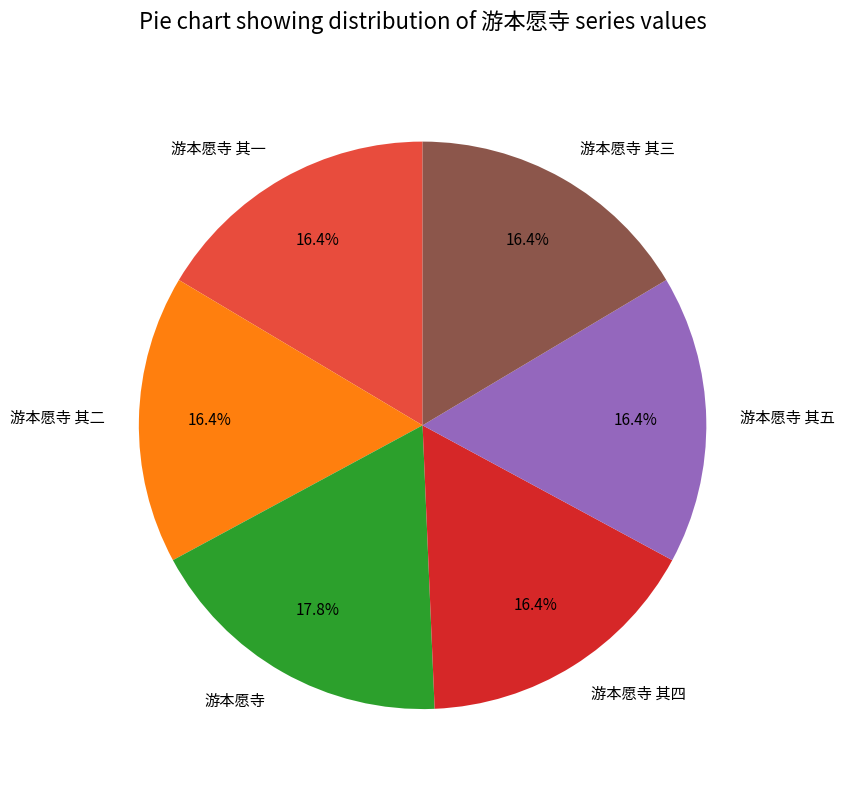

Which category has the biggest portion of the pie?

游本愿寺